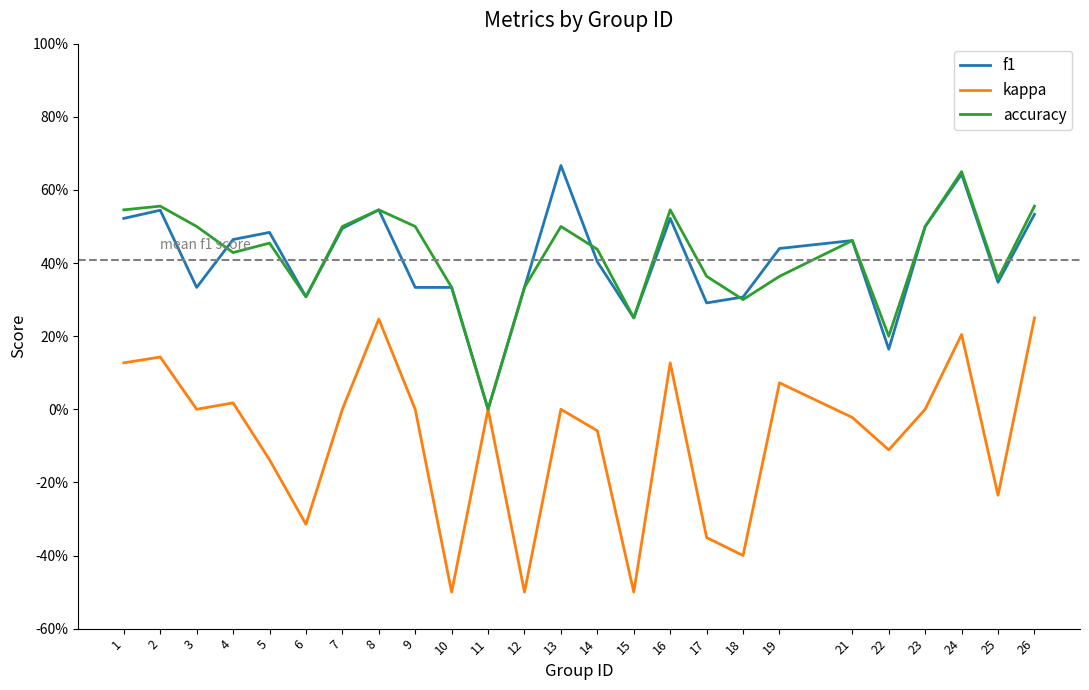

What are all the series names shown in the legend?

f1, kappa, accuracy